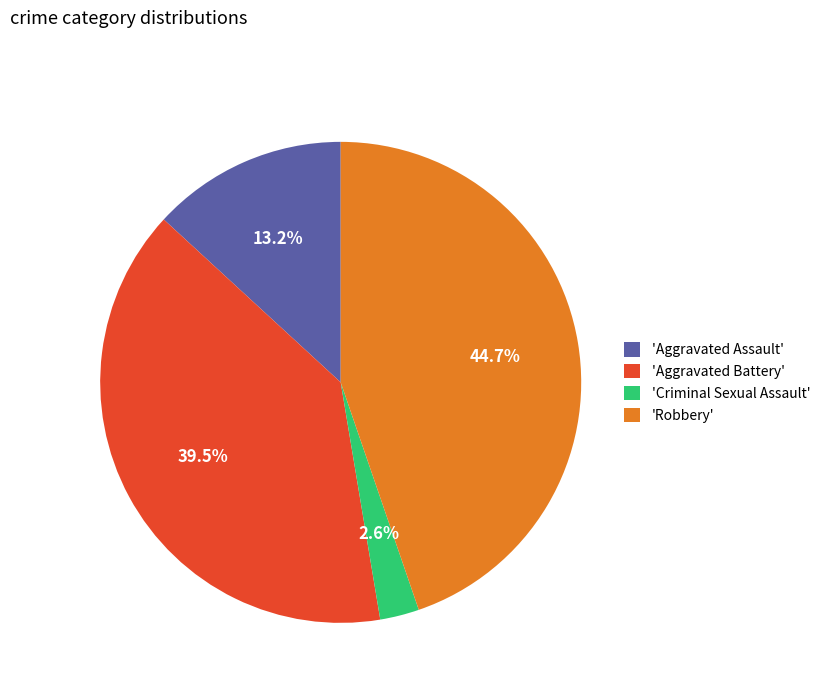

What is the smallest slice in the pie chart?

'Criminal Sexual Assault'